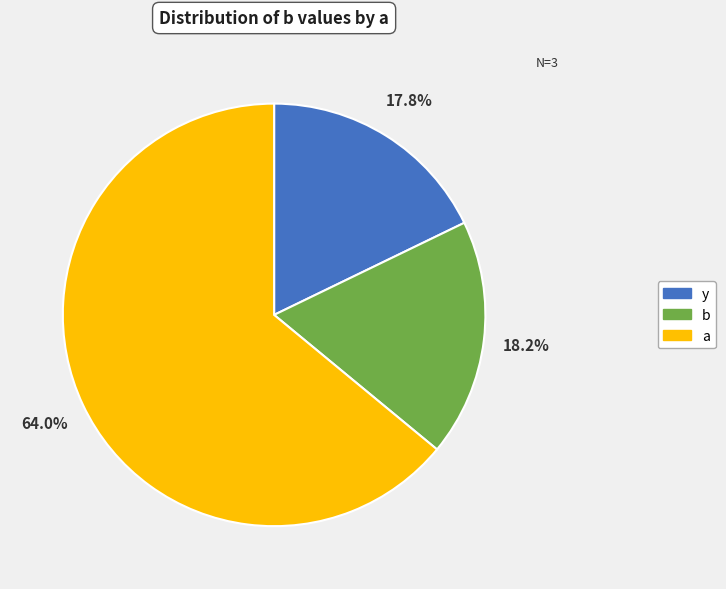

True or false: a accounts for 64% of the total.

True